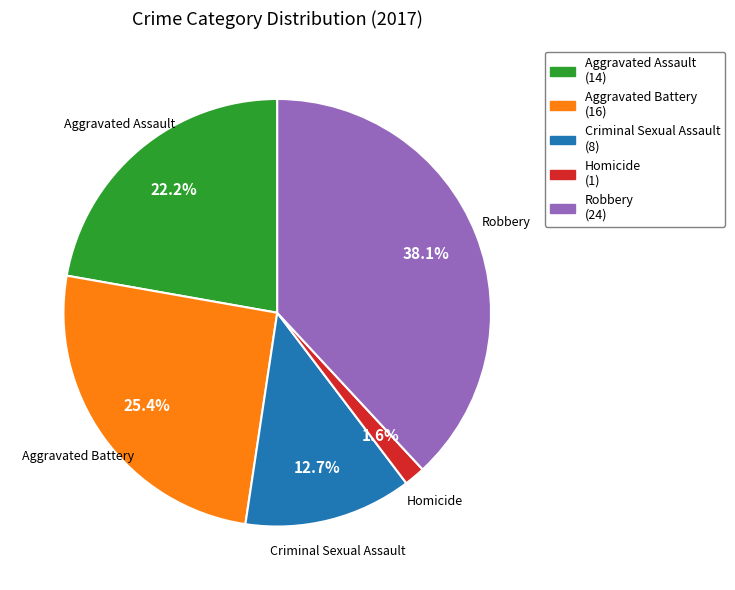

Count the number of slices in the pie.

5